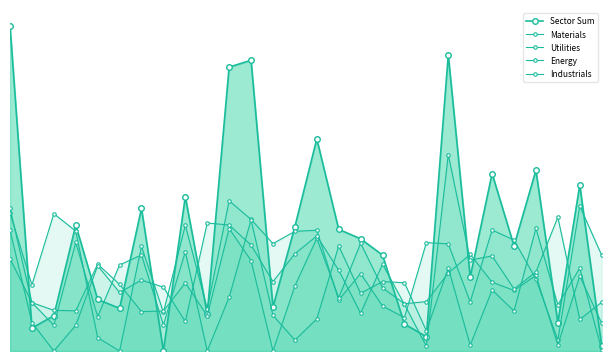

What is the value of the Industrials point at the 25th from the left?

22.5